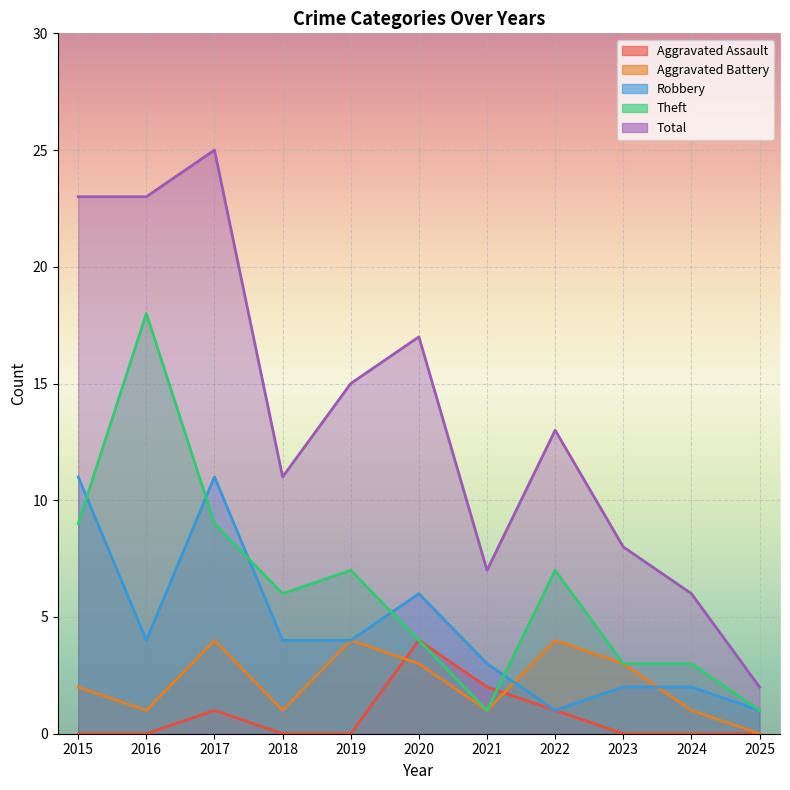

How many interior local peaks does the Theft series have?

3